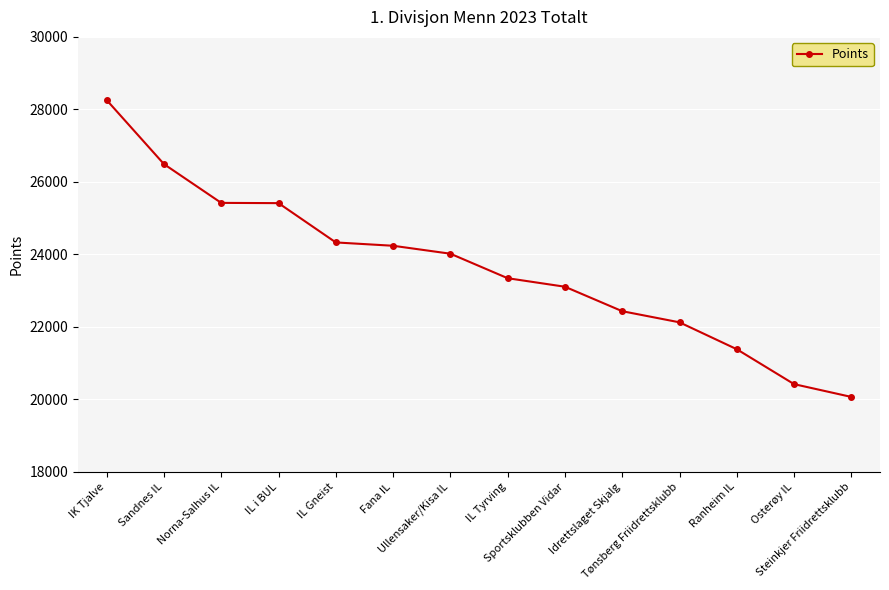

True or false: the data shows 12675 at Ullensaker/Kisa IL.

False